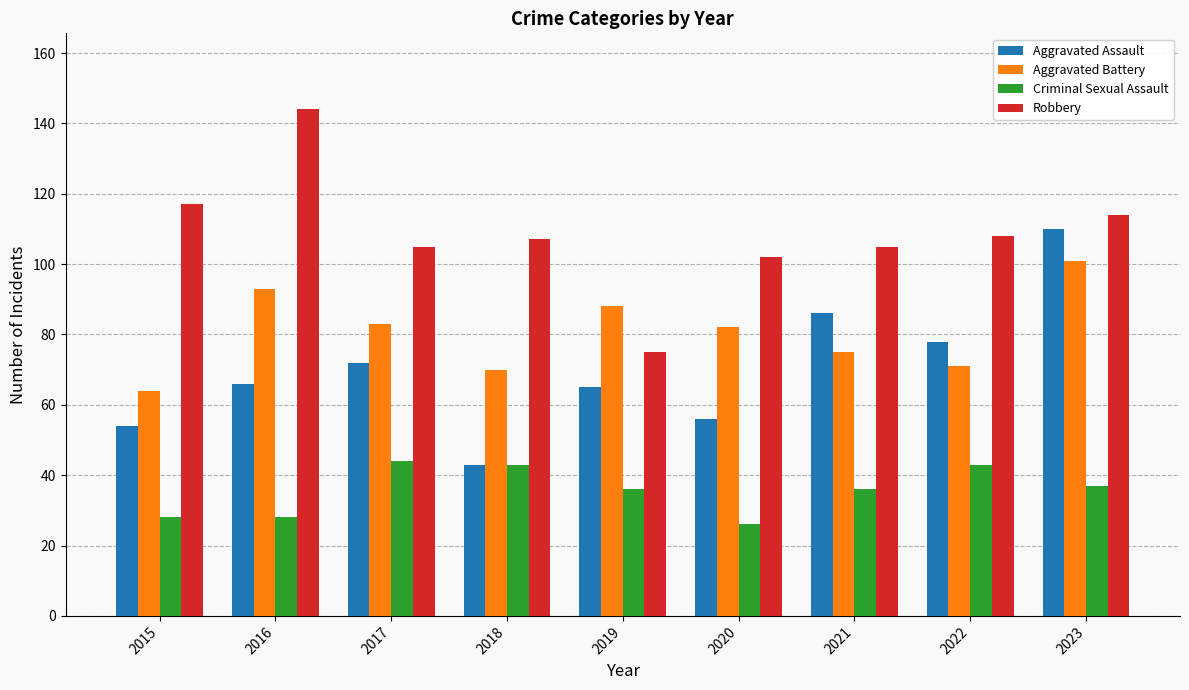

Does the chart contain stacked bars?

No